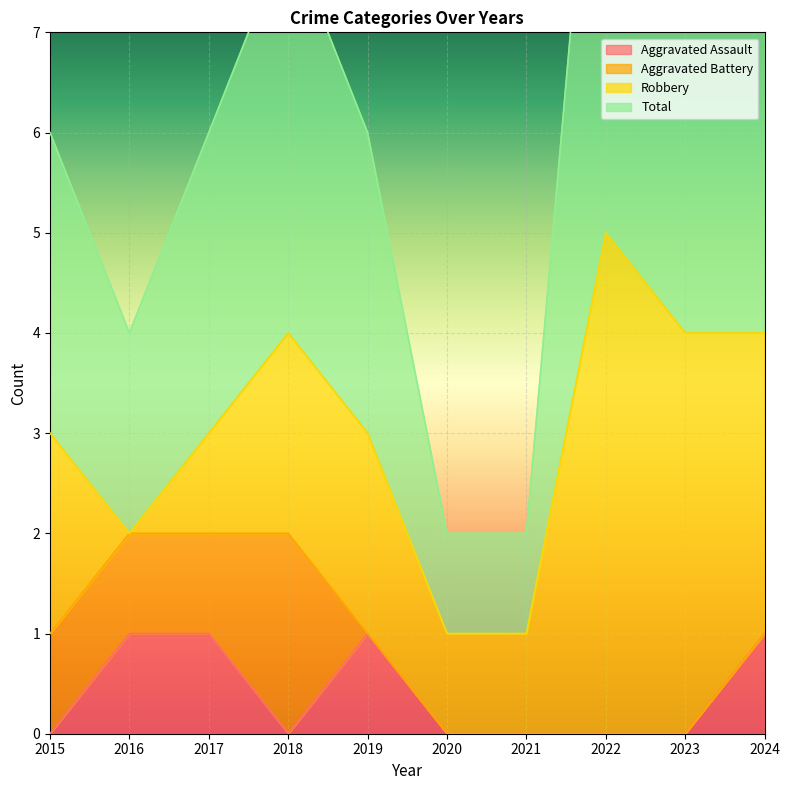

Is the value of Total at 2018 greater than the value of Aggravated Assault at 2016?

Yes